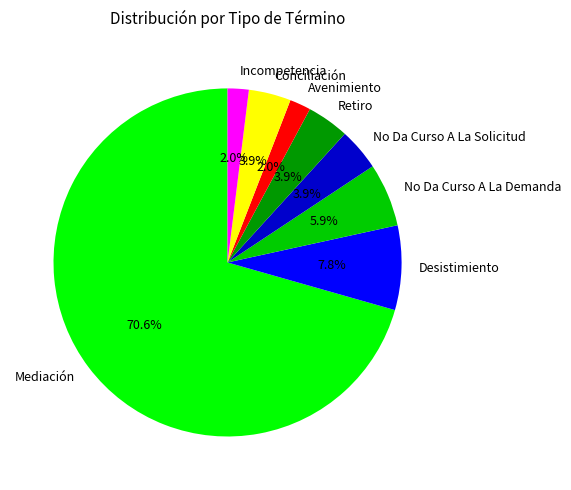

Count the number of slices in the pie.

8